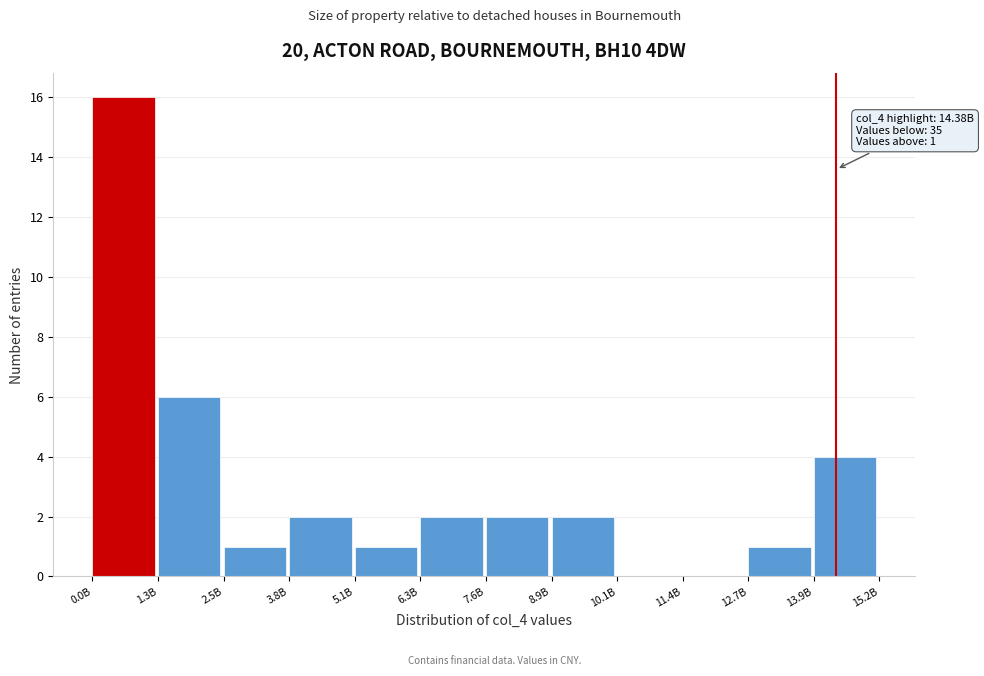

Reading right to left, transcribe all the data shown in this chart.

13.9B=4	12.7B=1	11.4B=0	10.1B=0	8.9B=2	7.6B=2	6.3B=2	5.1B=1	3.8B=2	2.5B=1	1.3B=6	0.0B=16